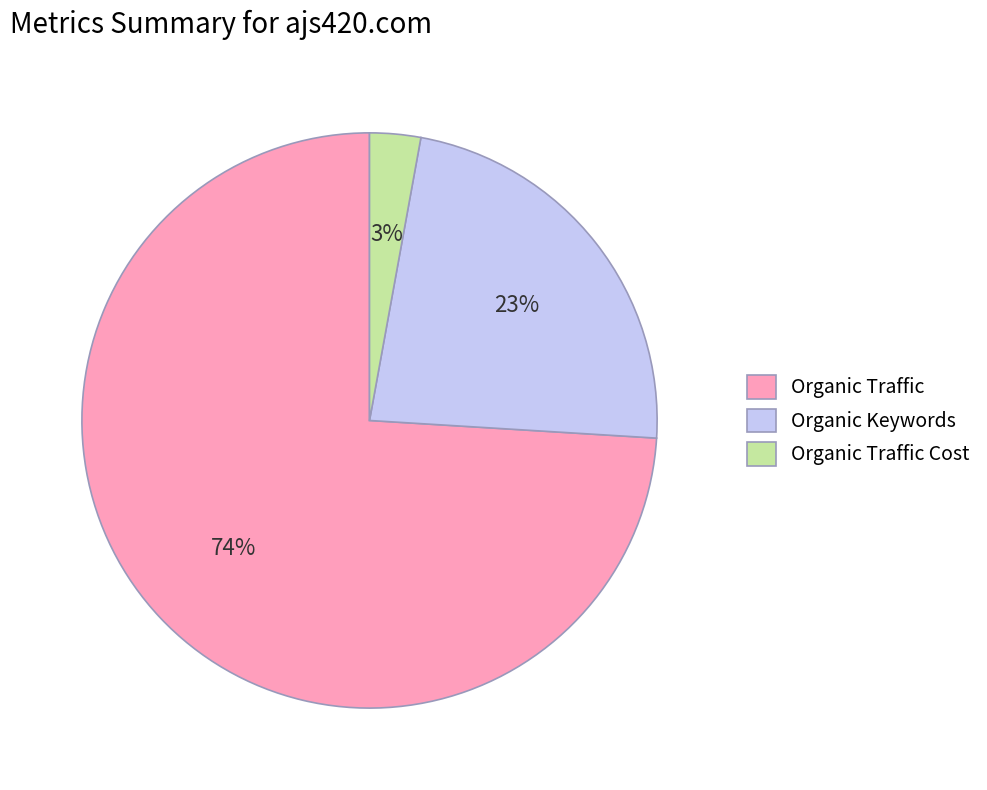

Is Organic Traffic the majority of the pie?

Yes